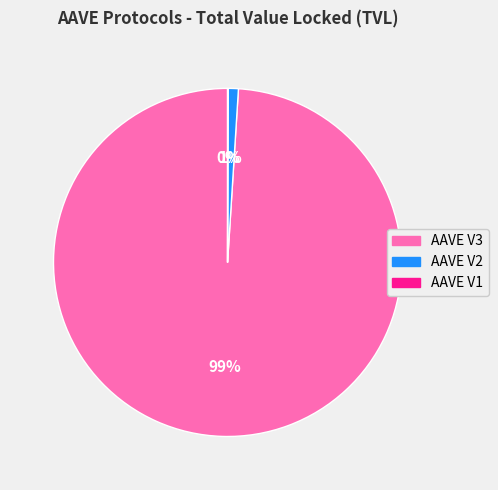

True or false: AAVE V2 accounts for 11% of the total.

False